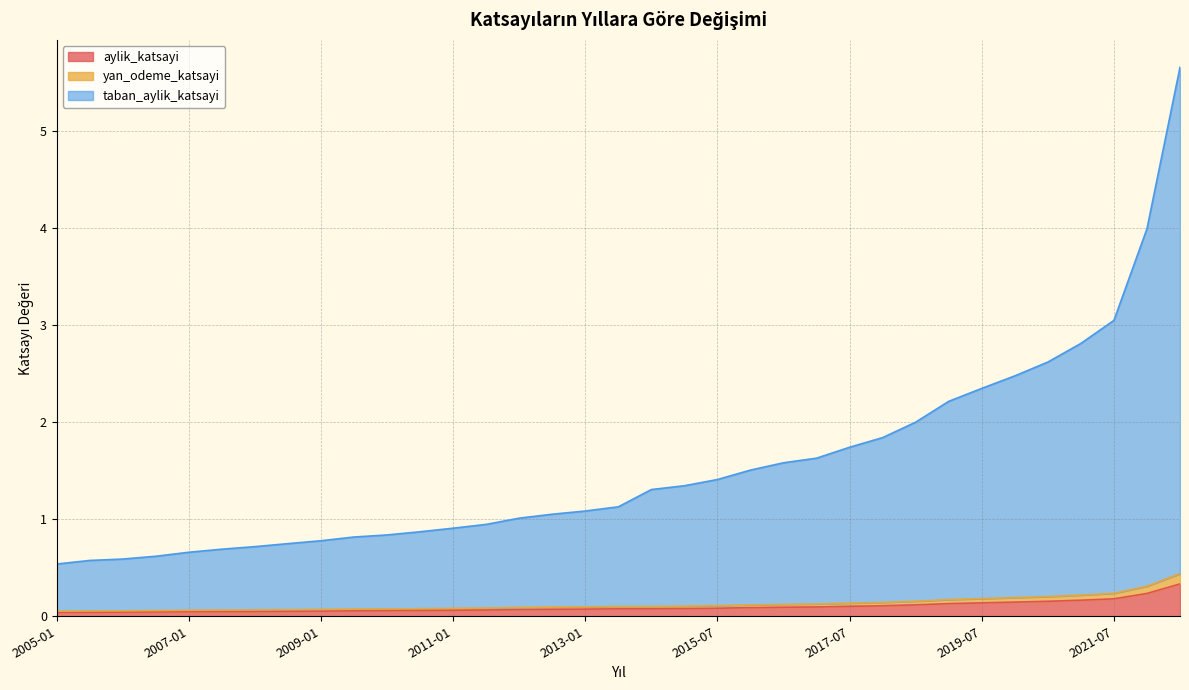

Is the value of taban_aylik_katsayi at 2016-07 greater than the value of aylik_katsayi at 2020-07?

Yes